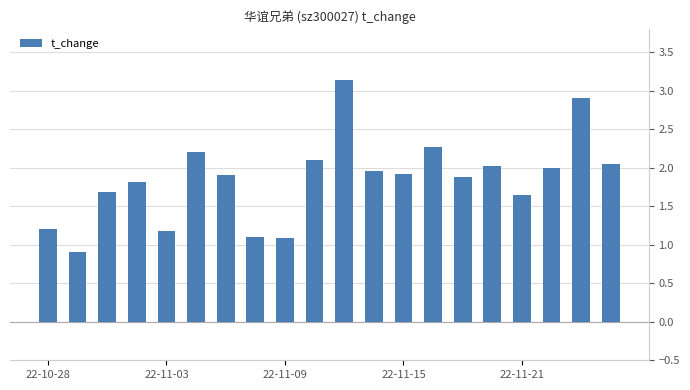

What is the difference between the maximum and minimum values?

2.2